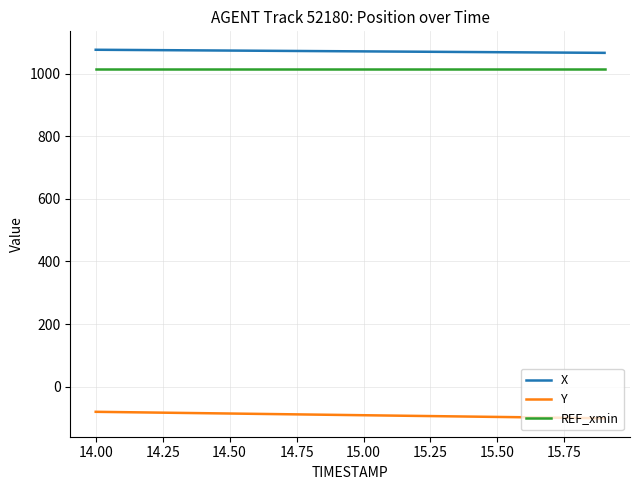

What is the maximum value for REF_xmin?

1015.5